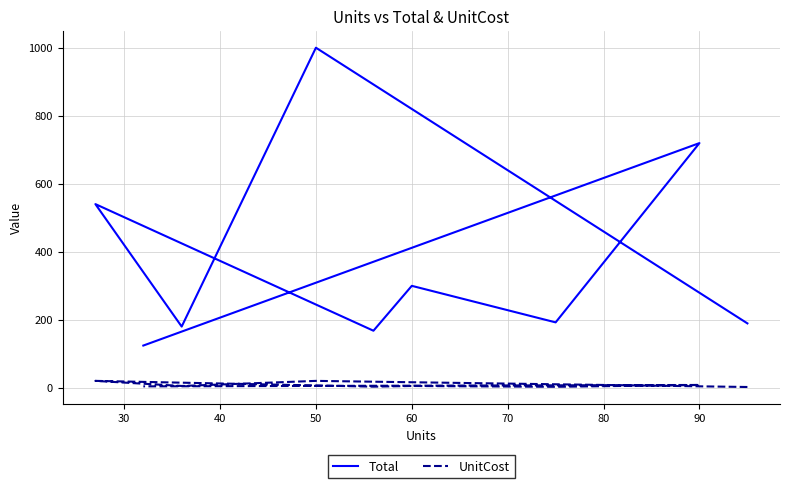

What is the maximum value for UnitCost?

20.0